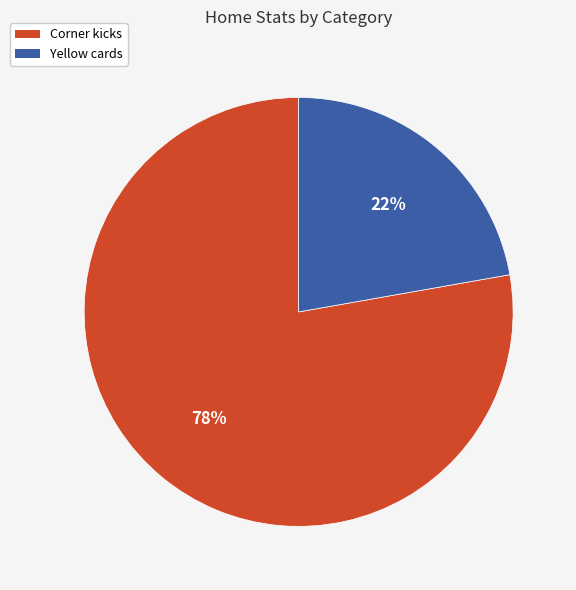

Is Corner kicks the majority of the pie?

Yes